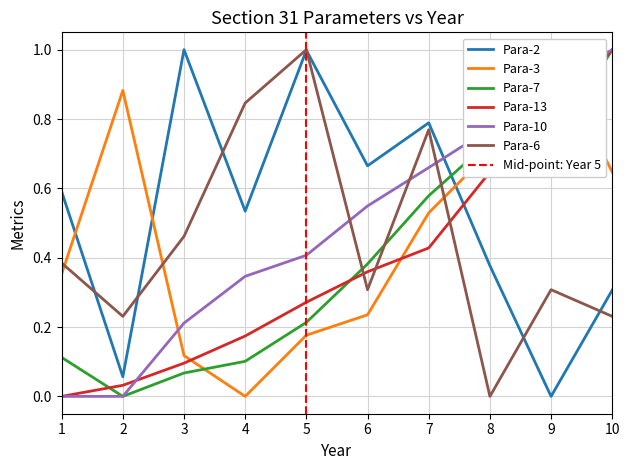

What is the total value across all series at 2?

1.2